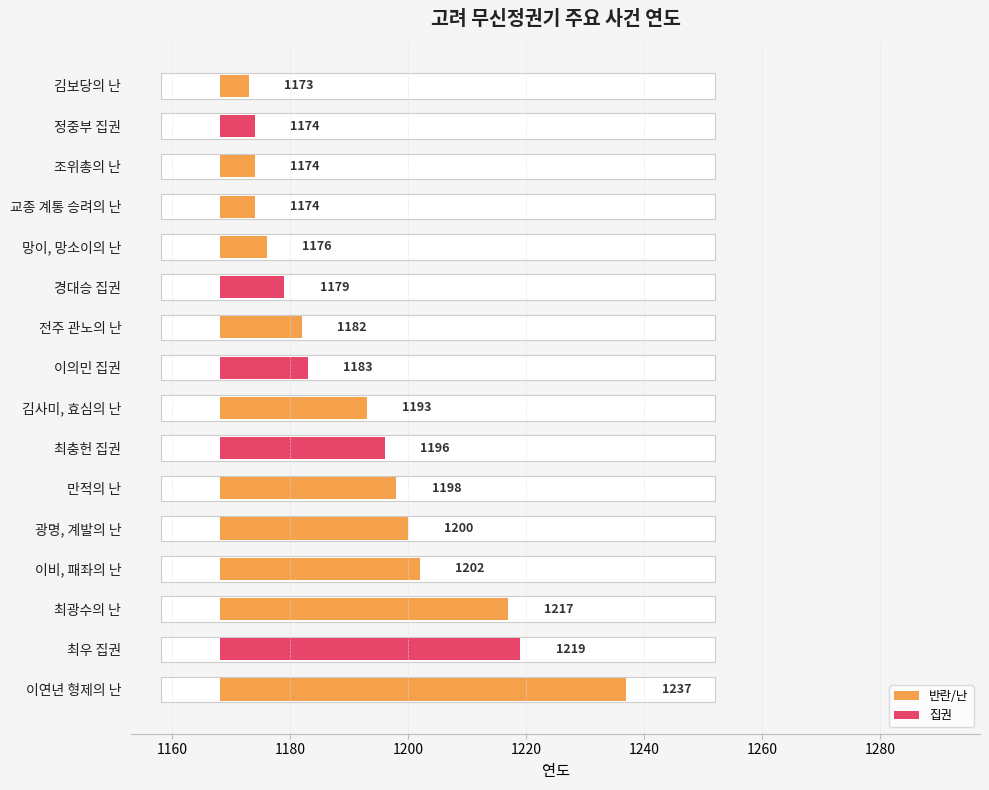

Is it true that the value at 이연년 형제의 난 is 69?

True